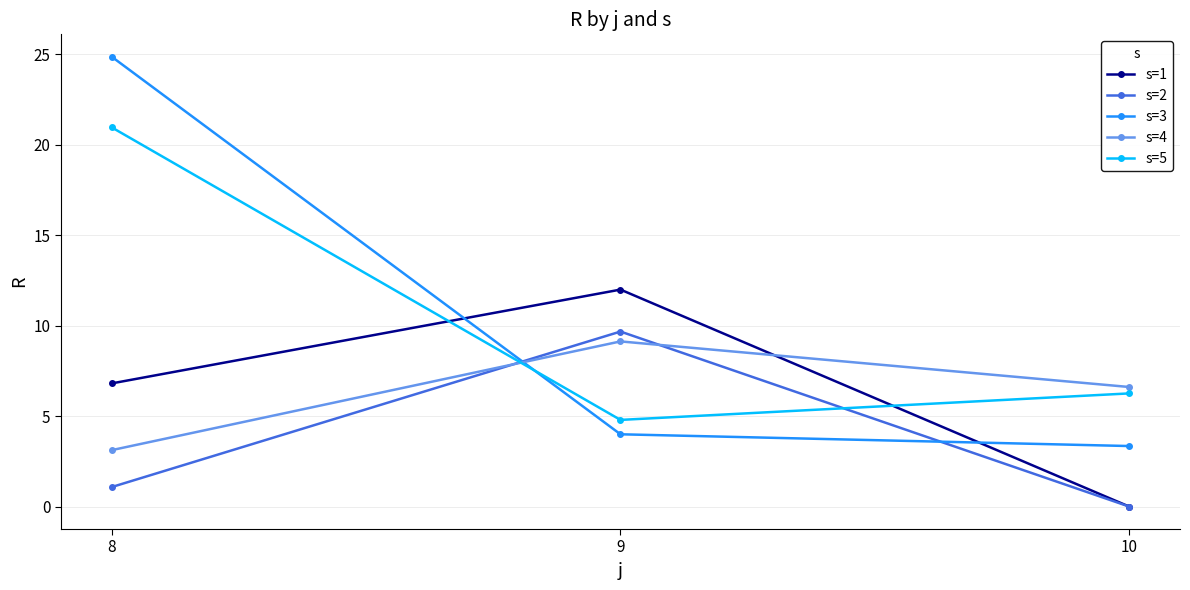

Count the number of data series in this chart.

5